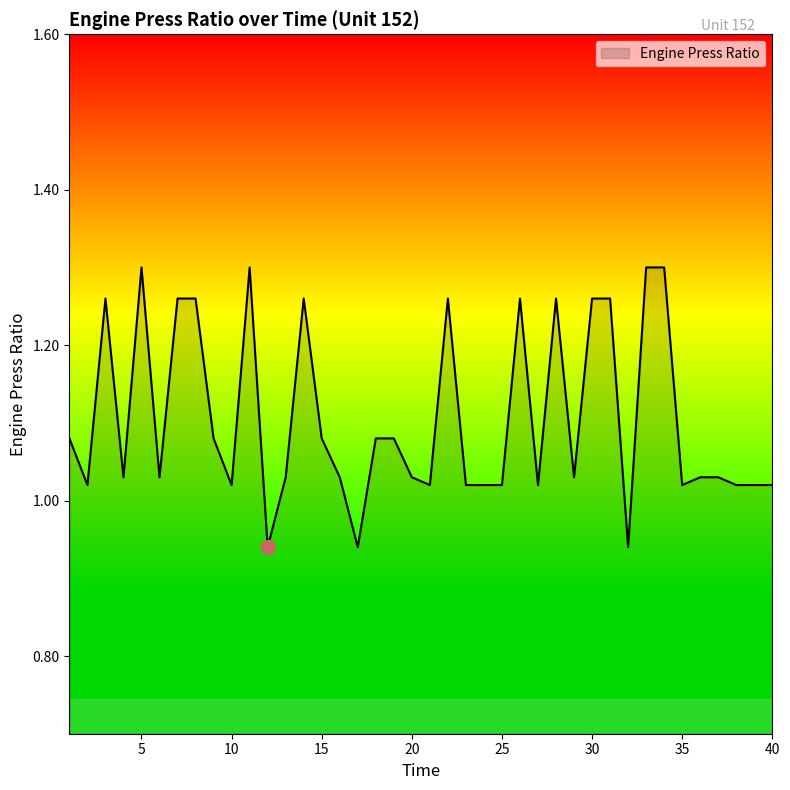

What is the difference between the maximum and minimum values?

0.4